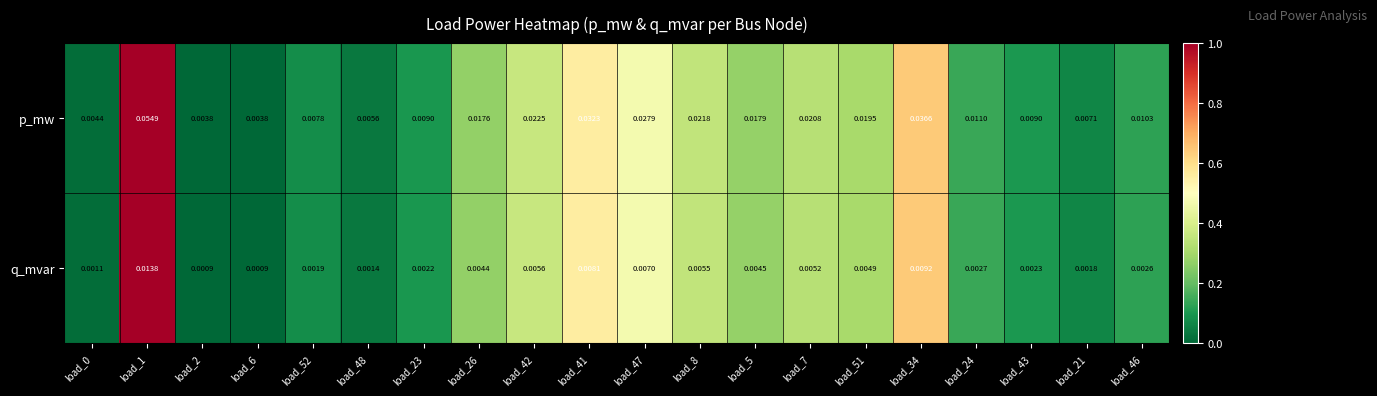

Which series has the largest total across all categories?

p_mw